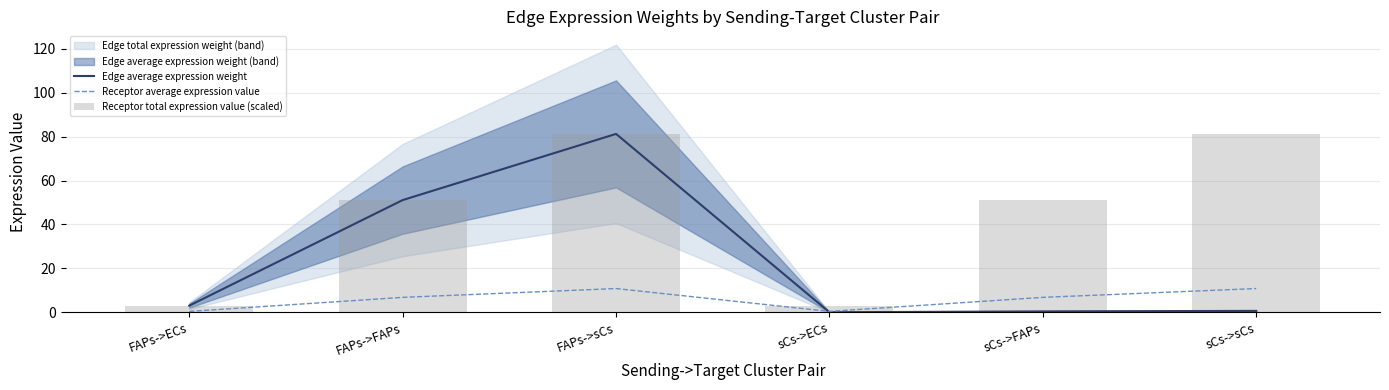

What is the total value across all series at FAPs->ECs?

6.5